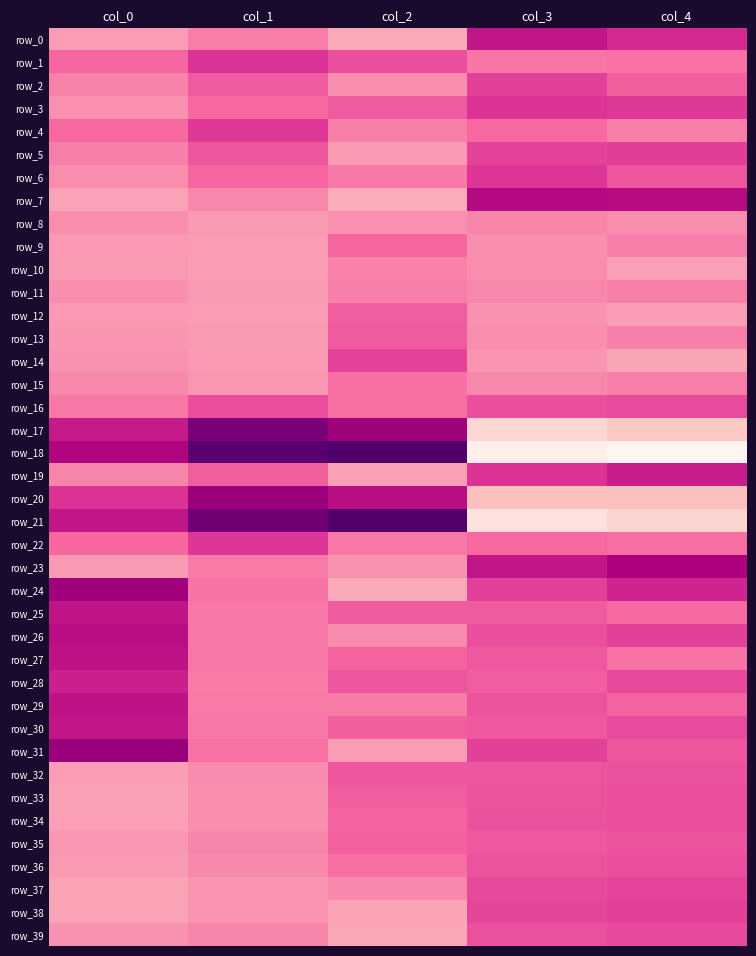

Count the number of data series in this chart.

40